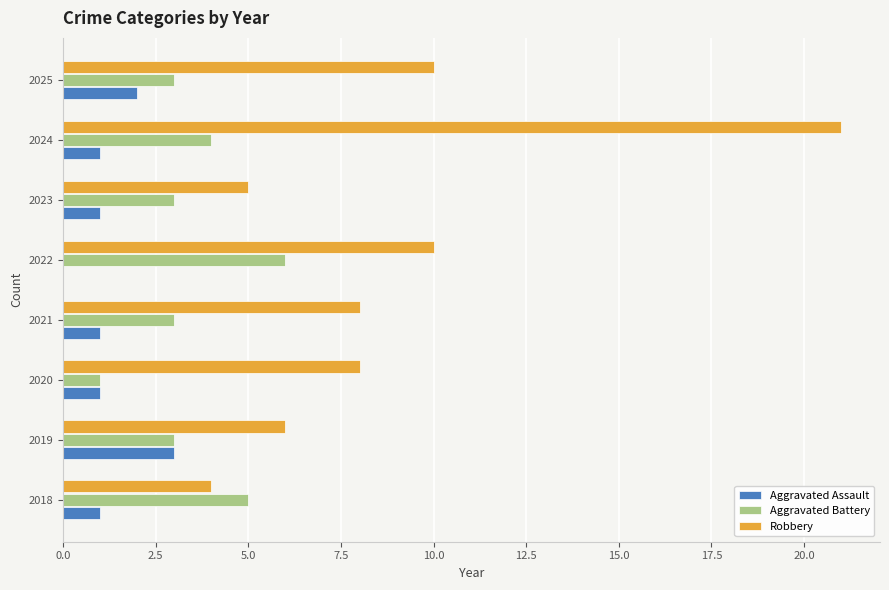

True or false: Aggravated Battery has a value of 0 at 2020.

False